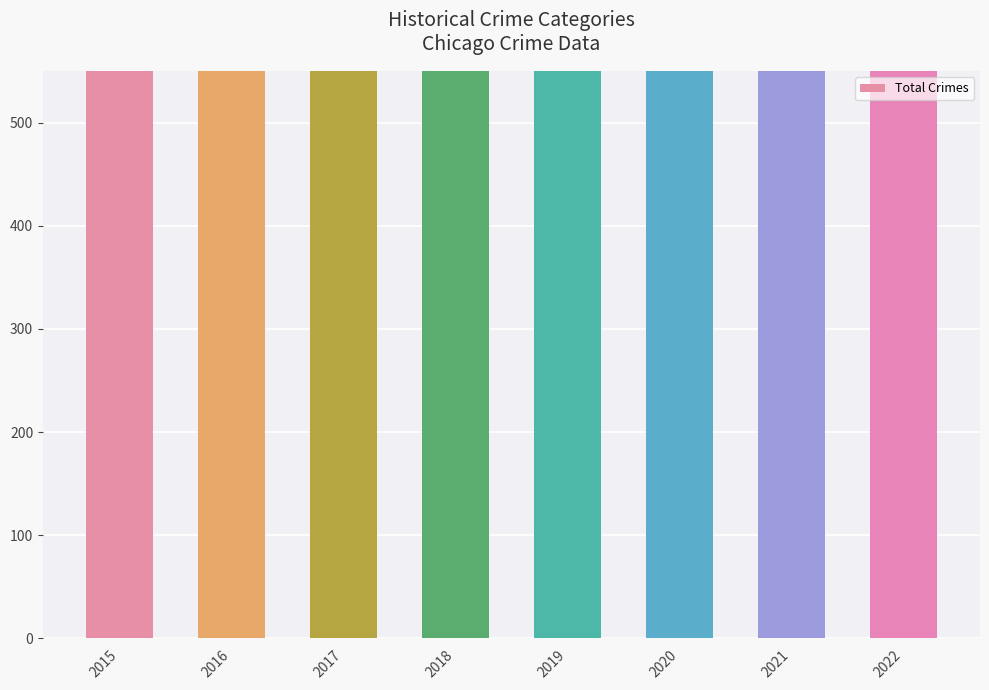

Reading left to right, list all the values displayed in this chart.

908	1072	1178	1000	1016	1041	1230	1160